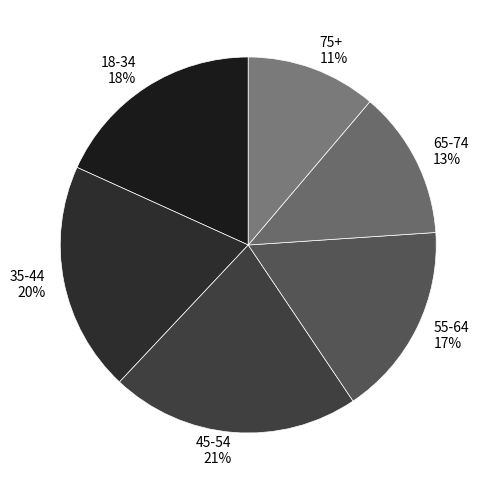

Between 45-54 and 18-34, which is larger?

45-54